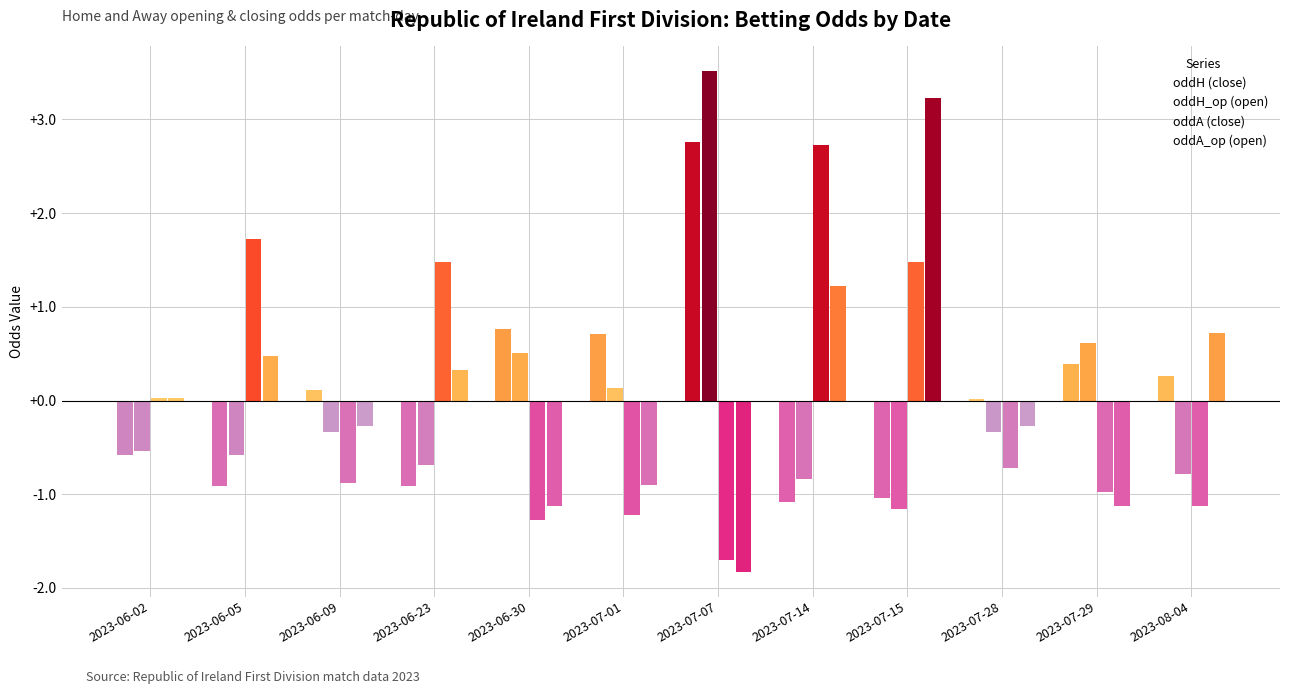

What is the label of the 12th bar from the right?

oddH